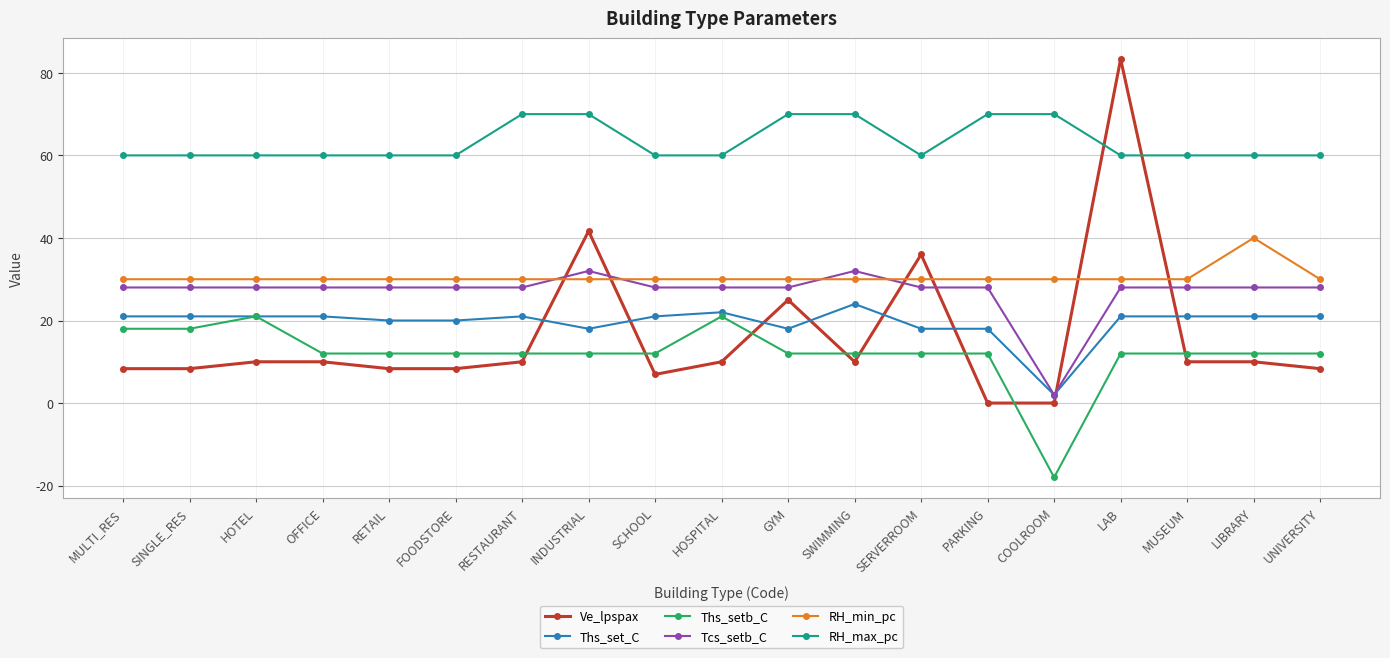

What is the maximum value for RH_max_pc?

70.0